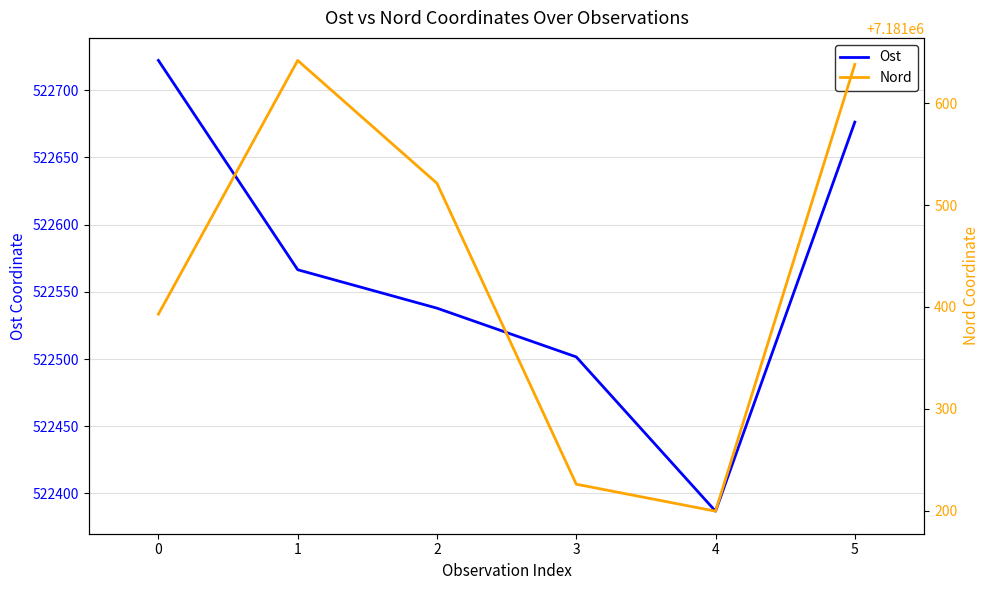

What is the approximate value of Nord at 1?

7181641.9